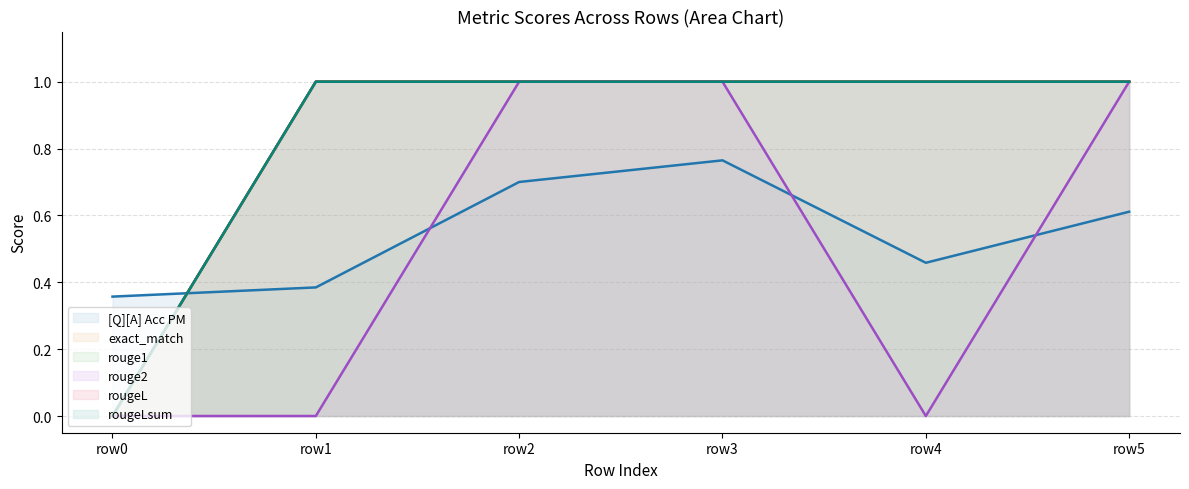

How many lines are shown in the chart?

6